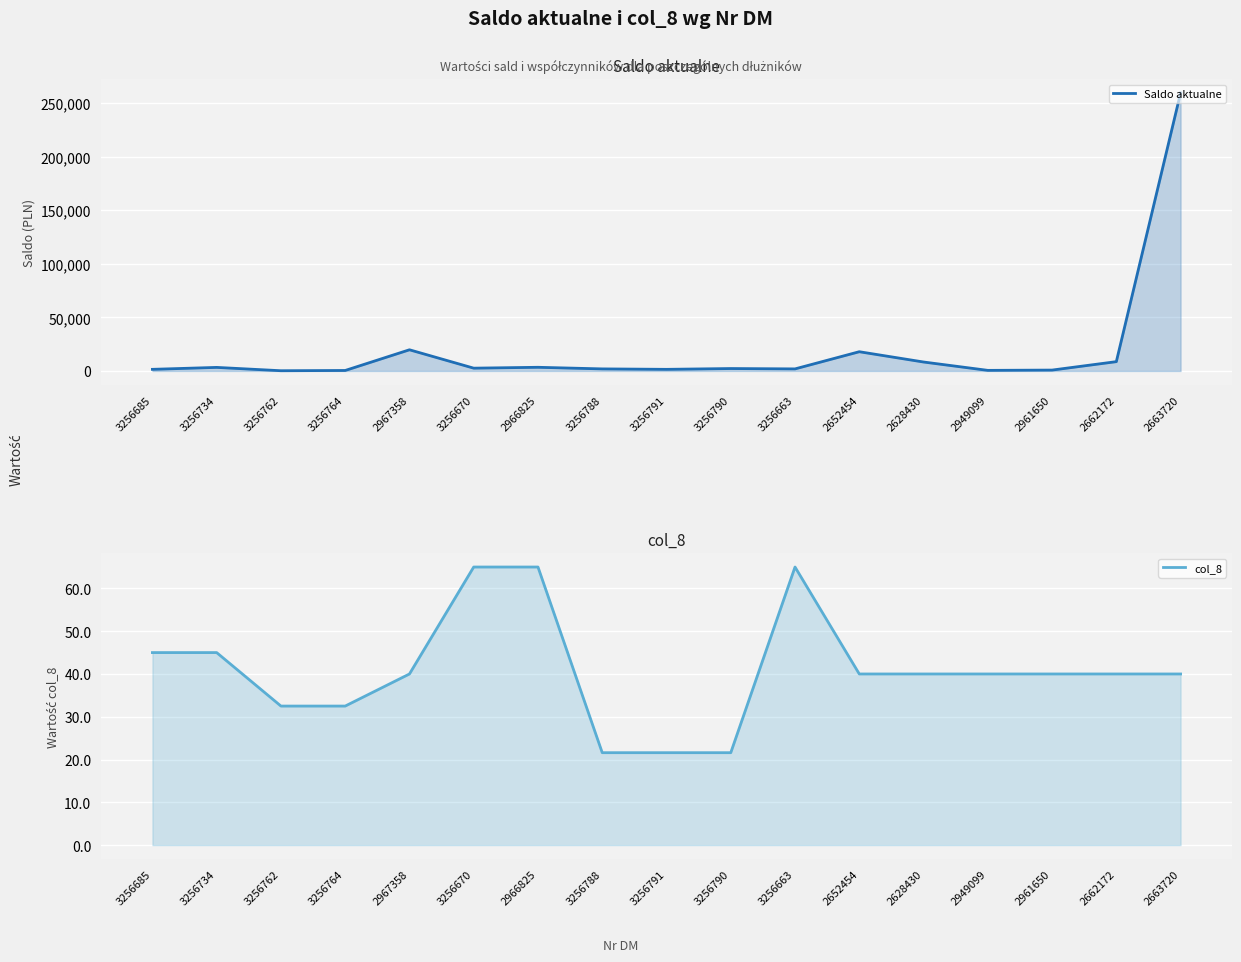

How many distinct data groups are displayed?

2